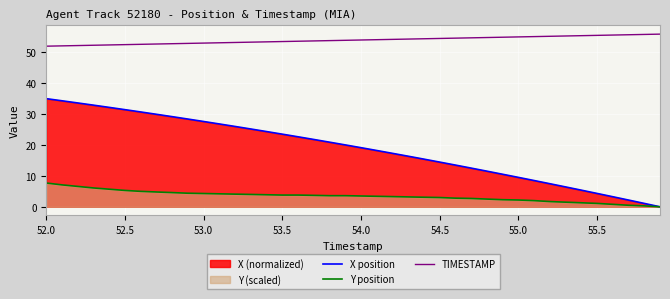

What is the total value across all series at 52.5?

89.2